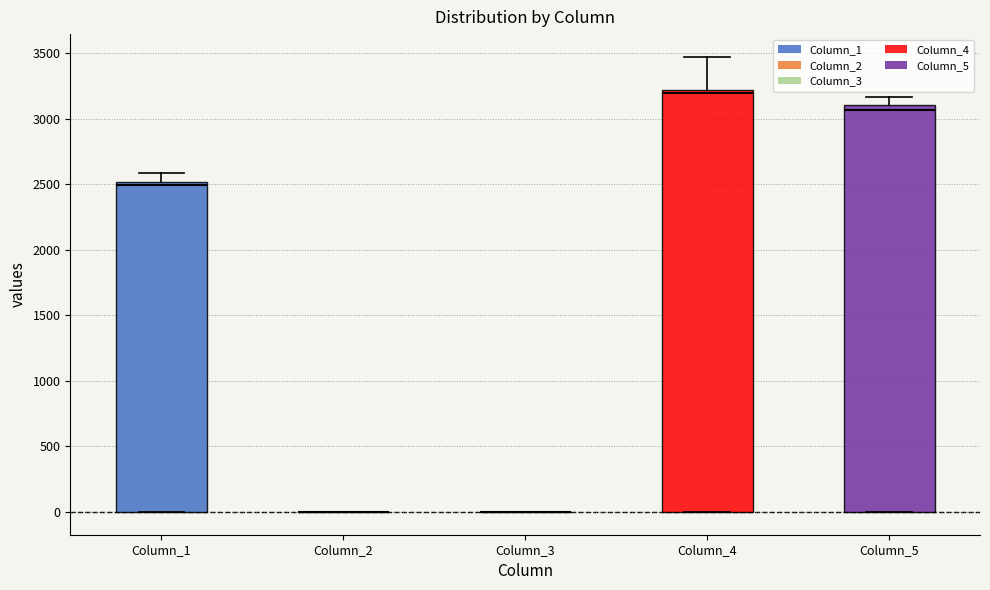

Where is the upper edge of the box for Column_5 on the y-axis? The values are not printed on the chart, so give them approximately, as read against the axis.

3100